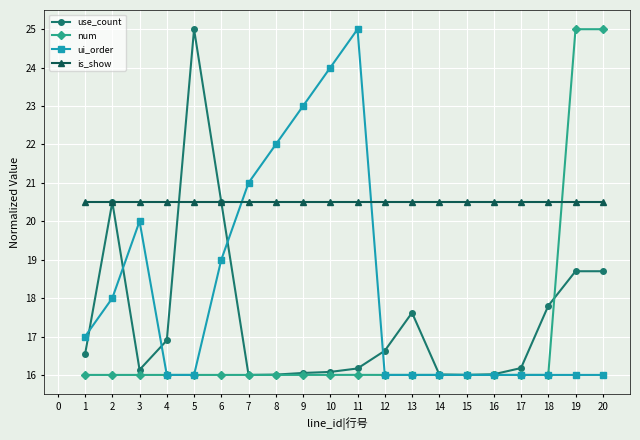

Count the number of categories in the chart.

20